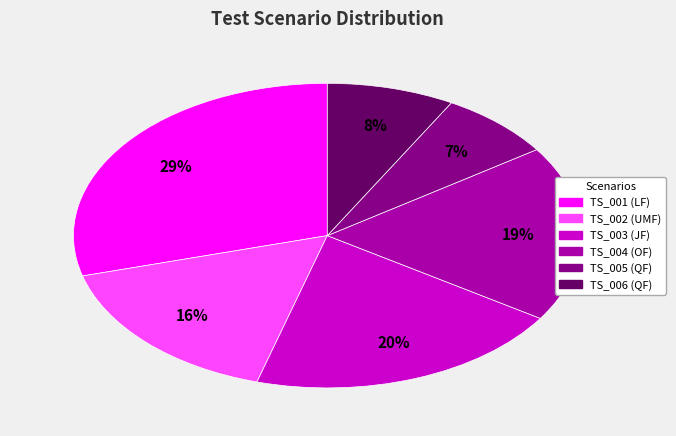

What is the ratio of the value at TS_006 (QF) to the value at TS_004 (OF)?

0.4